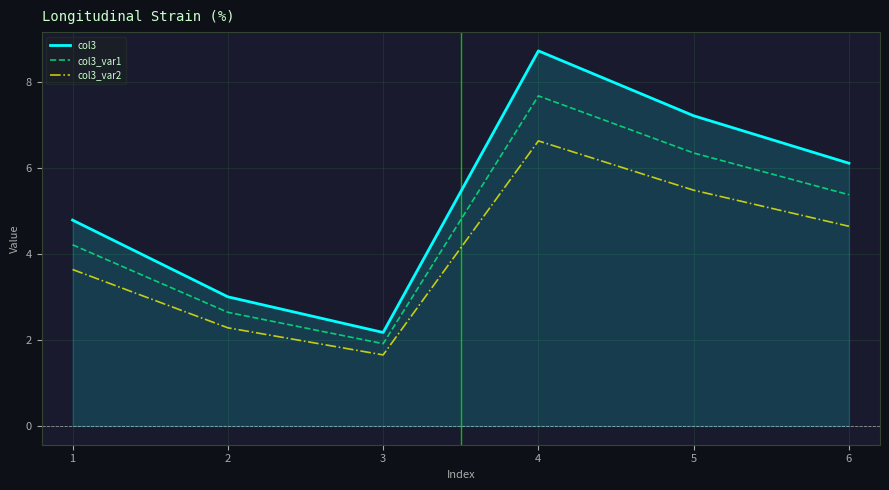

Rank the series by their average value, from lowest to highest.

col3_var2, col3_var1, col3